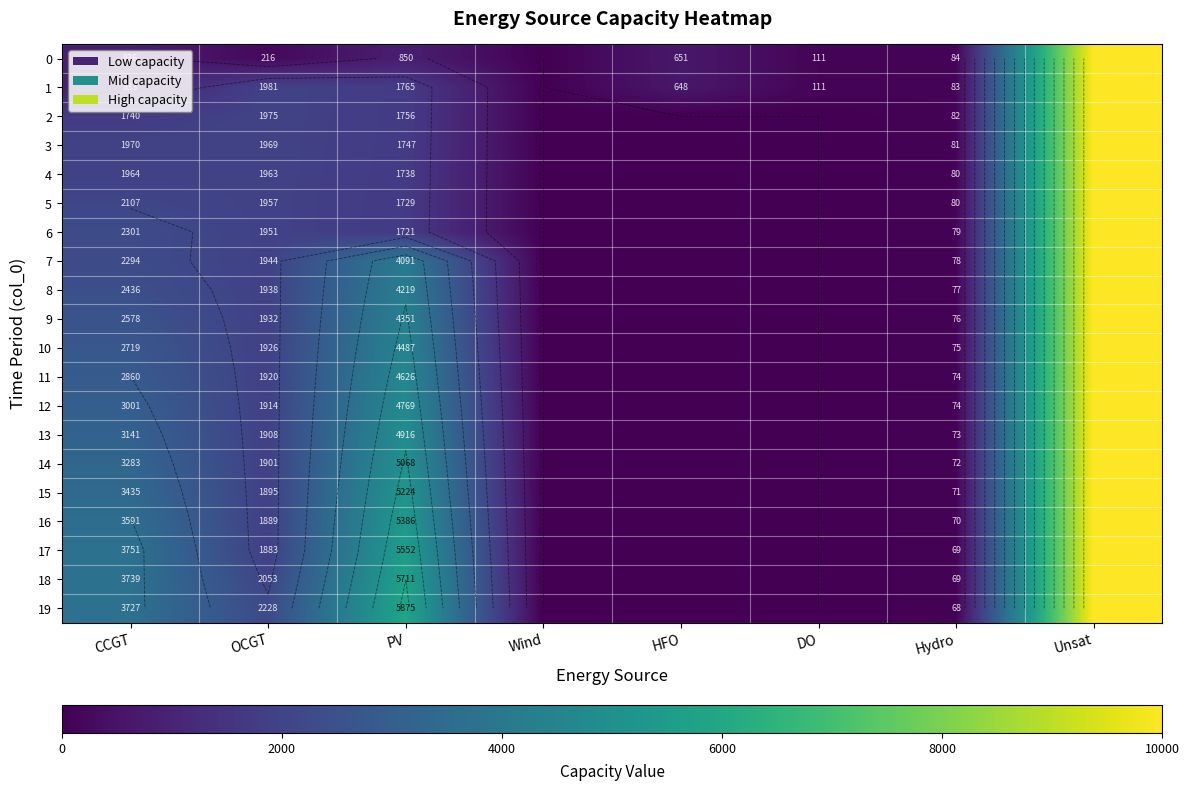

What is the difference between the maximum and second lowest values in the 9 series?

10000